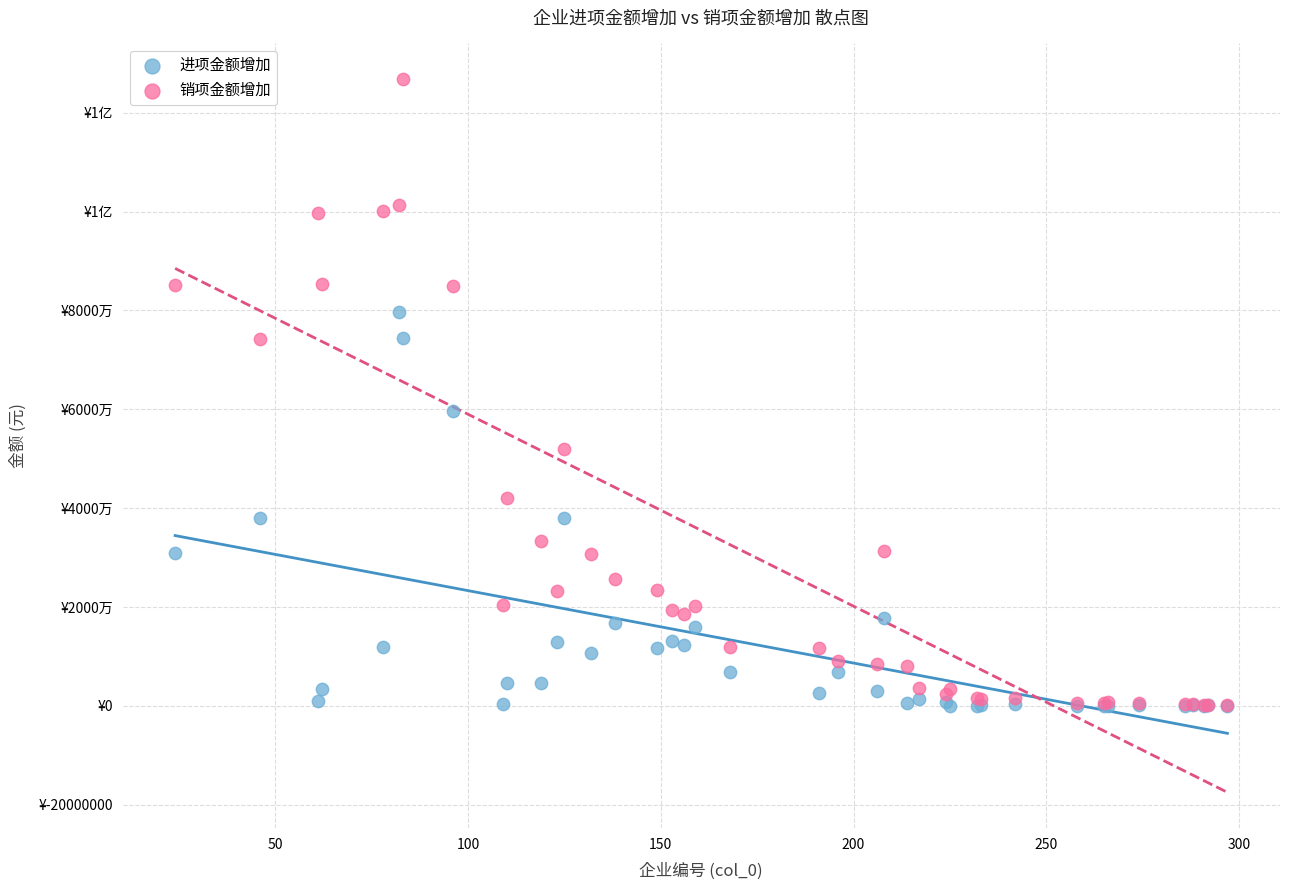

What are all the series names shown in the legend?

进项金额增加, 销项金额增加